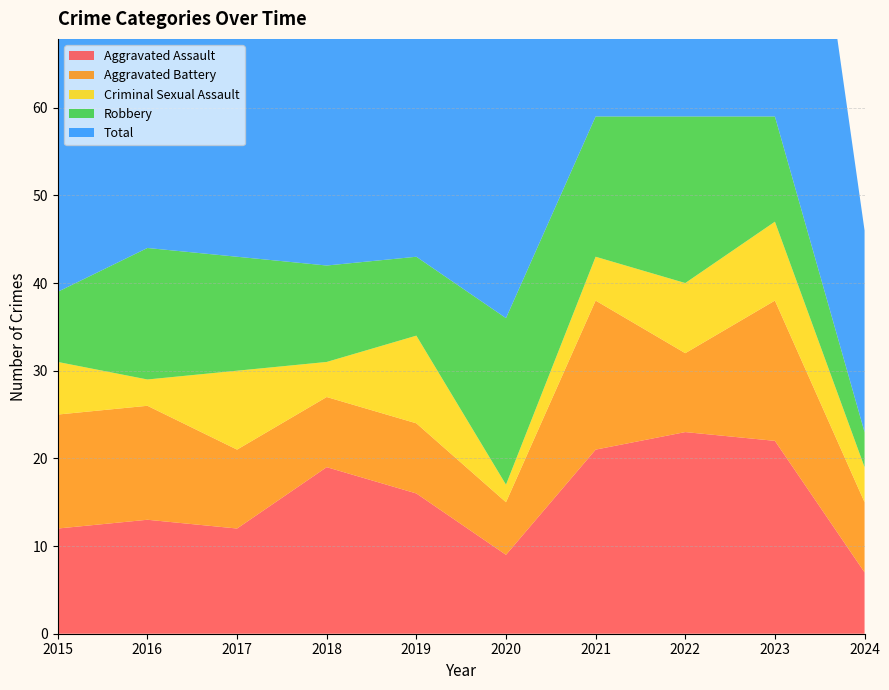

Reading left to right, transcribe all the data shown in this chart.

Aggravated Assault: 12	13	12	19	16	9	21	23	22	7
Aggravated Battery: 13	13	9	8	8	6	17	9	16	8
Criminal Sexual Assault: 6	3	9	4	10	2	5	8	9	4
Robbery: 8	15	13	11	9	19	16	19	12	4
Total: 39	45	44	42	43	37	59	59	59	23